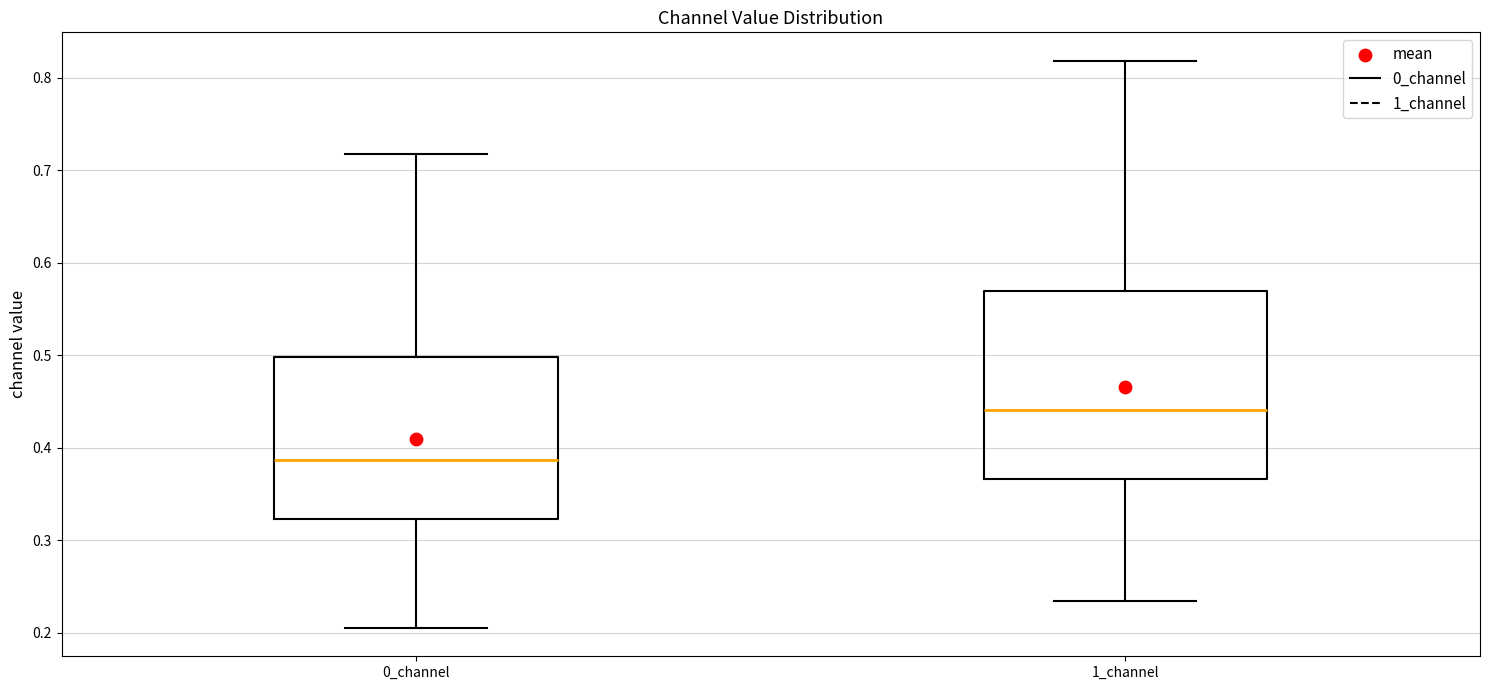

Comparing the boxes themselves (not the whiskers), which one is the tallest?

1_channel